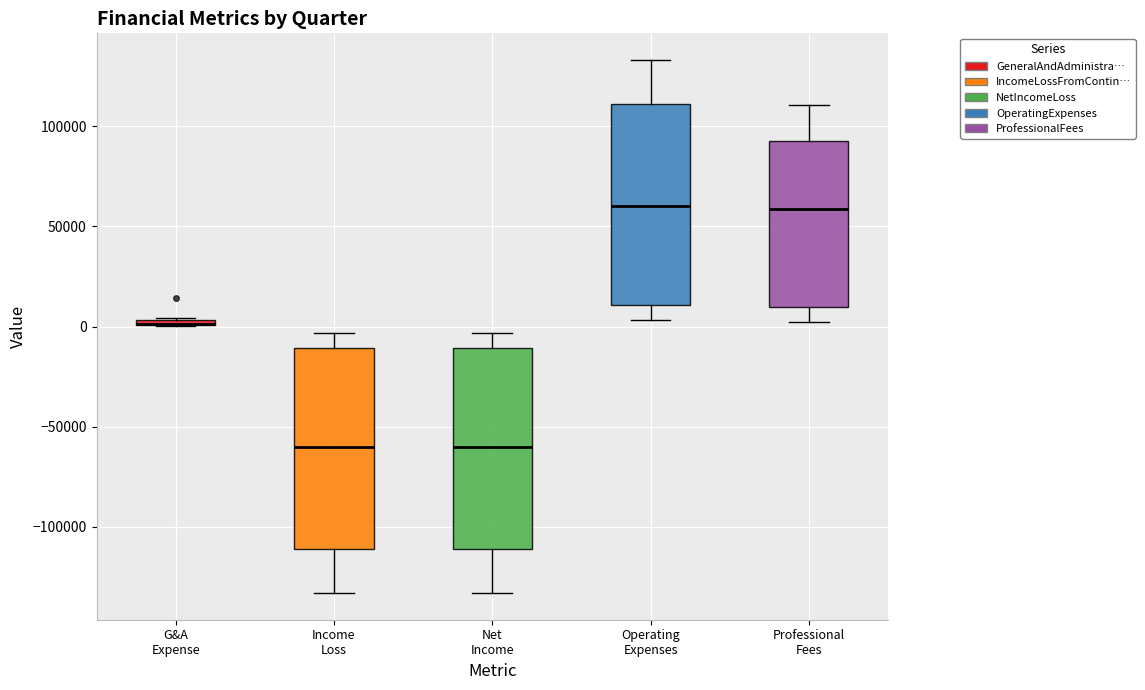

Where does the lower whisker of the box for Income Loss end on the y-axis? The values are not printed on the chart, so give them approximately, as read against the axis.

-135000